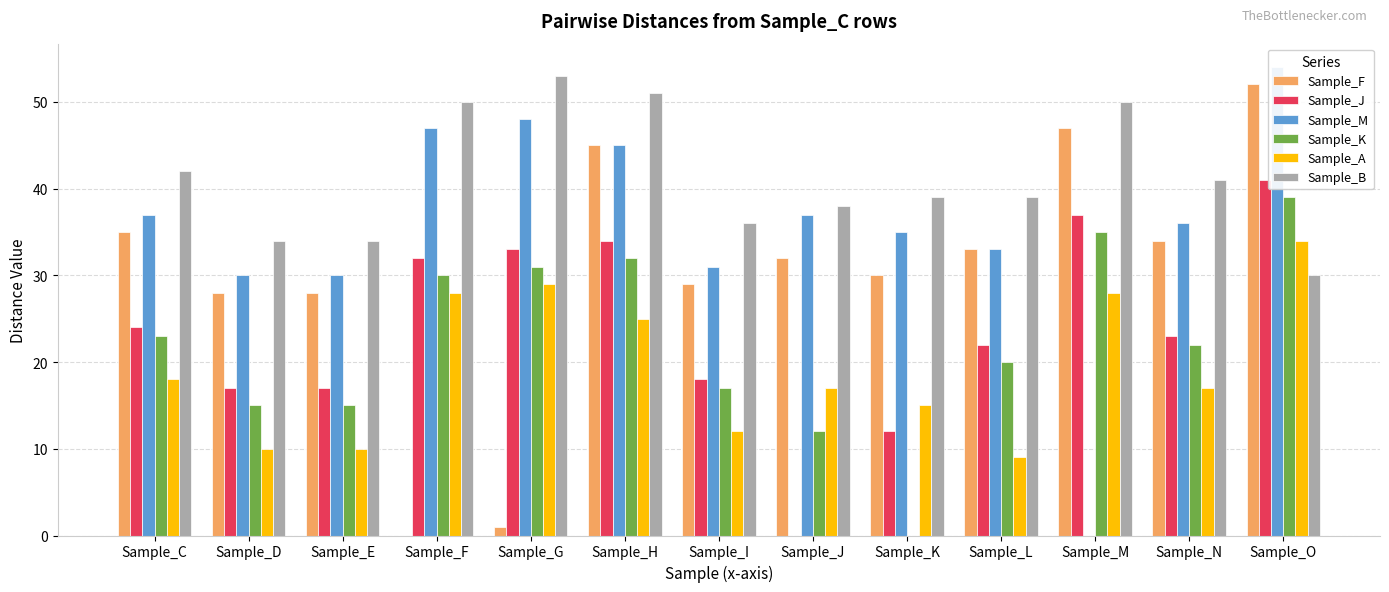

Which series has the largest range (max minus min)?

Sample_M